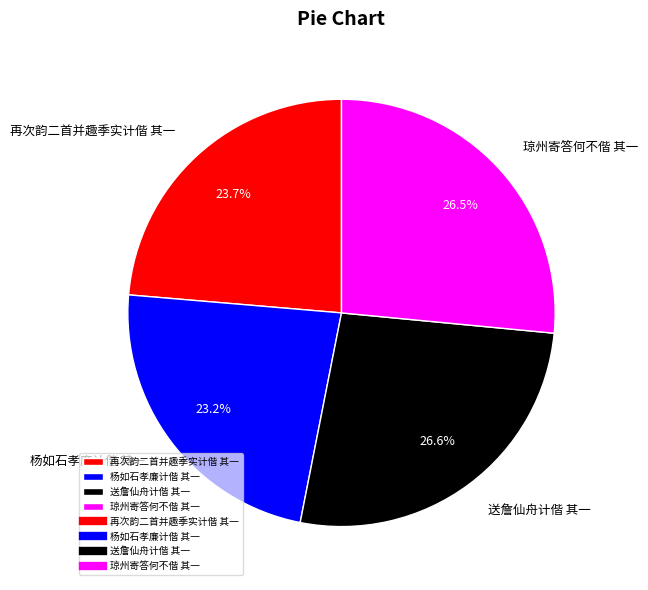

Is there any slice that represents more than half of the pie?

No